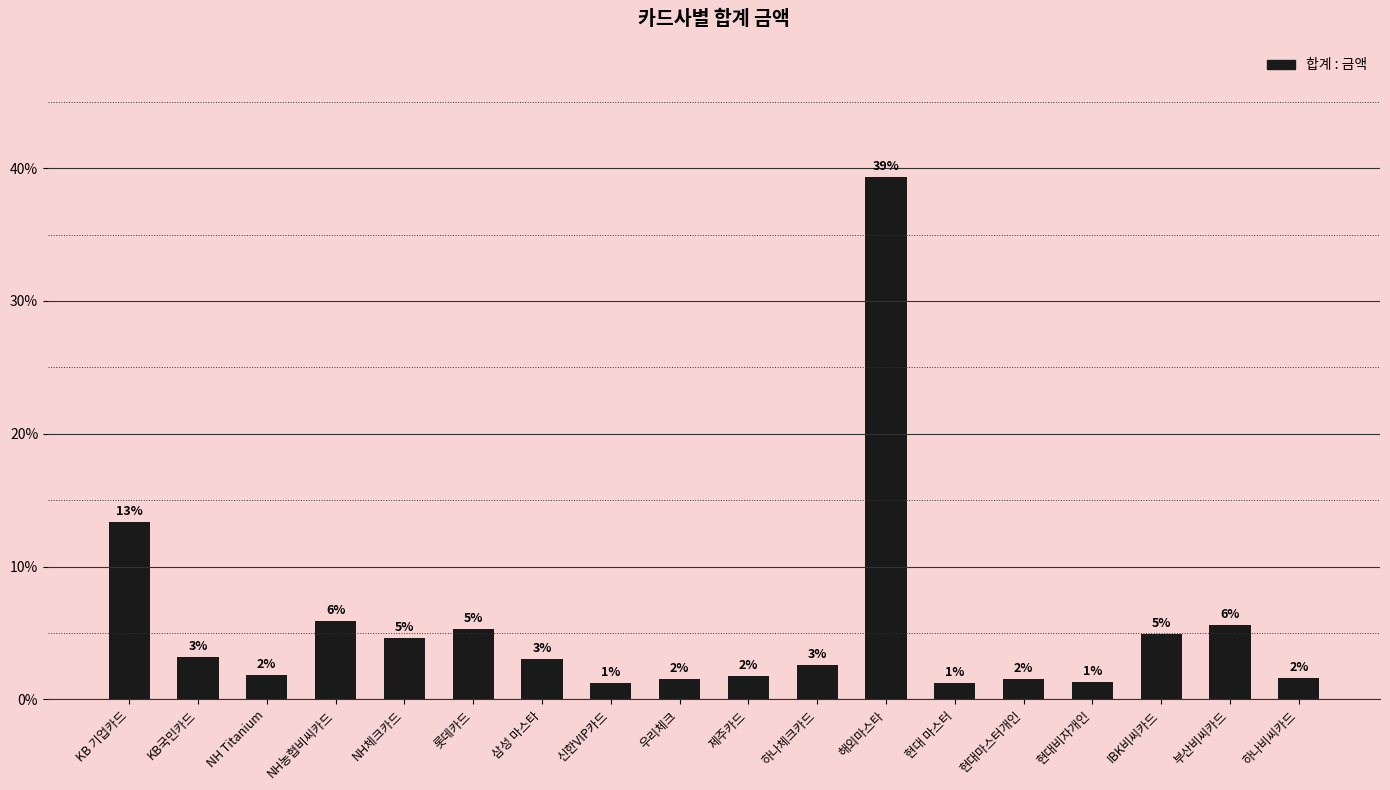

Reading right to left, what are all the values shown in this chart?

하나비씨카드=1.6	부산비씨카드=5.6	IBK비씨카드=5.0	현대비자개인=1.3	현대마스터개인=1.5	현대 마스터=1.2	해외마스타=39.4	하나체크카드=2.6	제주카드=1.8	우리체크=1.5	신한VIP카드=1.3	삼성 마스타=3.1	롯데카드=5.3	NH체크카드=4.6	NH농협비씨카드=5.9	NH Titanium=1.9	KB국민카드=3.2	KB 기업카드=13.4